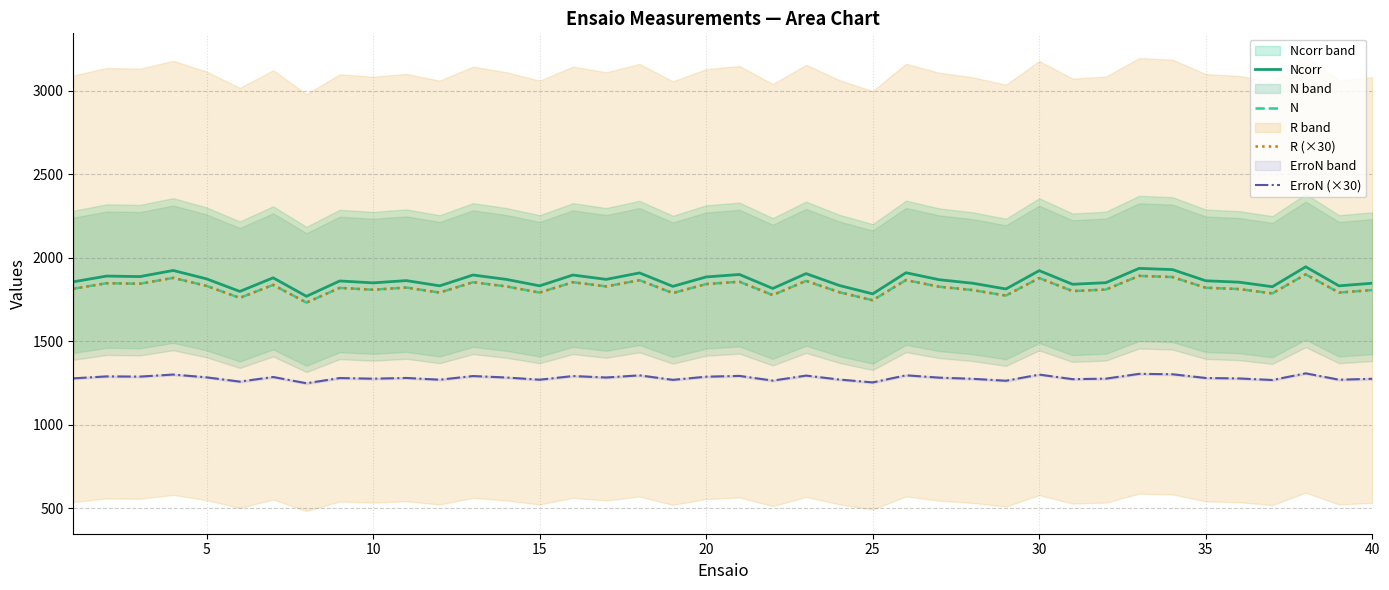

Reading left to right, what are all the values shown in this chart?

Ncorr: 1856.4	1890.9	1887.8	1924.5	1874.2	1798.9	1880.5	1769.7	1861.6	1850.1	1863.7	1832.3	1897.2	1871.0	1832.3	1897.2	1871.0	1909.8	1829.2	1885.7	1900.4	1816.7	1905.6	1834.4	1784.3	1910.8	1869.0	1848.0	1813.5	1923.4	1841.8	1851.2	1937.0	1929.7	1862.7	1854.3	1827.1	1946.5	1832.3	1848.0
N: 1815.0	1848.0	1845.0	1880.0	1832.0	1760.0	1838.0	1732.0	1820.0	1809.0	1822.0	1792.0	1854.0	1829.0	1792.0	1854.0	1829.0	1866.0	1789.0	1843.0	1857.0	1777.0	1862.0	1794.0	1746.0	1867.0	1827.0	1807.0	1774.0	1879.0	1801.0	1810.0	1892.0	1885.0	1821.0	1813.0	1787.0	1901.0	1792.0	1807.0
R (×30): 1815.0	1848.0	1845.0	1880.1	1832.1	1760.1	1838.1	1731.9	1820.1	1809.0	1821.9	1791.9	1854.0	1829.1	1791.9	1854.0	1829.1	1866.0	1788.9	1842.9	1857.0	1776.9	1862.1	1794.0	1746.0	1866.9	1827.0	1806.9	1773.9	1878.9	1800.9	1809.9	1892.1	1884.9	1821.0	1812.9	1787.1	1901.1	1791.9	1806.9
ErroN (×30): 1278.0	1289.7	1288.5	1300.8	1284.0	1258.5	1286.1	1248.6	1279.8	1275.9	1280.4	1269.9	1291.8	1283.1	1269.9	1291.8	1283.1	1296.0	1269.0	1287.9	1292.7	1264.5	1294.5	1270.8	1253.7	1296.3	1282.2	1275.3	1263.6	1300.5	1273.2	1276.2	1305.0	1302.6	1280.1	1277.4	1268.1	1308.0	1269.9	1275.3